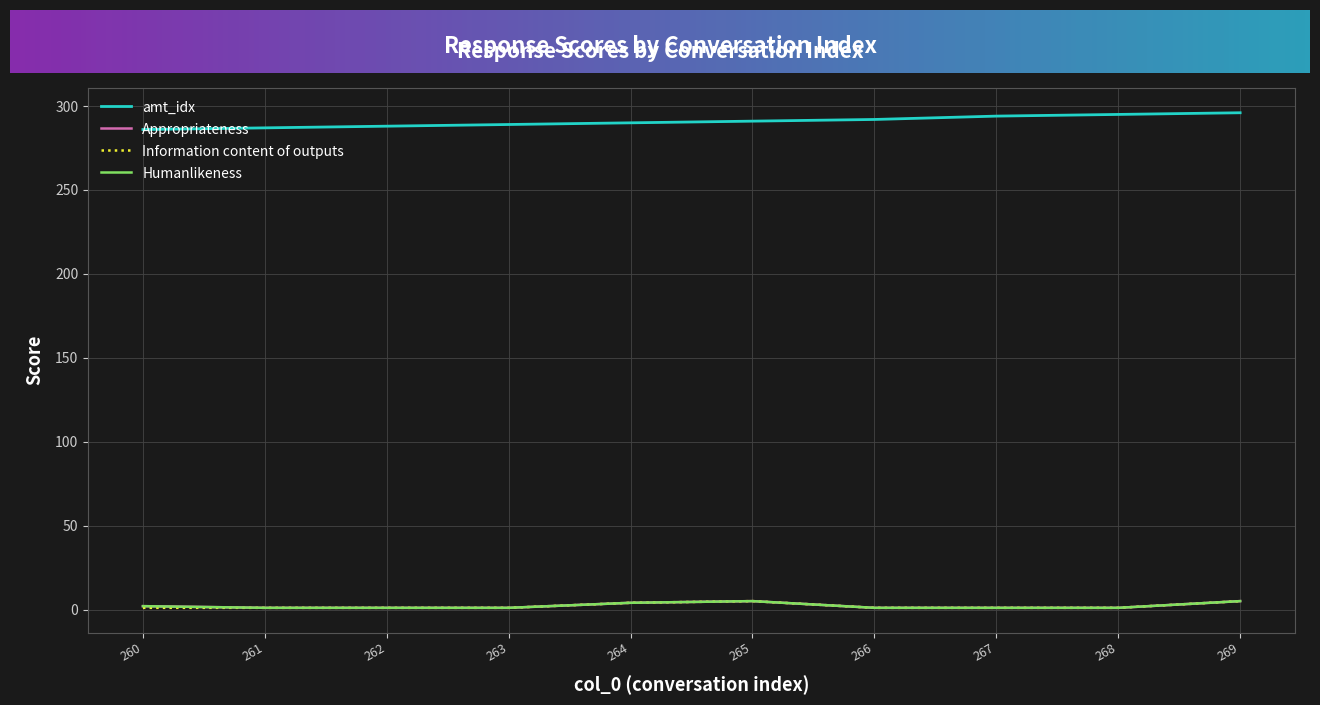

Reading right to left, extract all data points from this chart.

amt_idx: 296	295	294	292	291	290	289	288	287	286
Appropriateness: 5	1	1	1	5	4	1	1	1	2
Information content of outputs: 5	1	1	1	5	4	1	1	1	1
Humanlikeness: 5	1	1	1	5	4	1	1	1	2